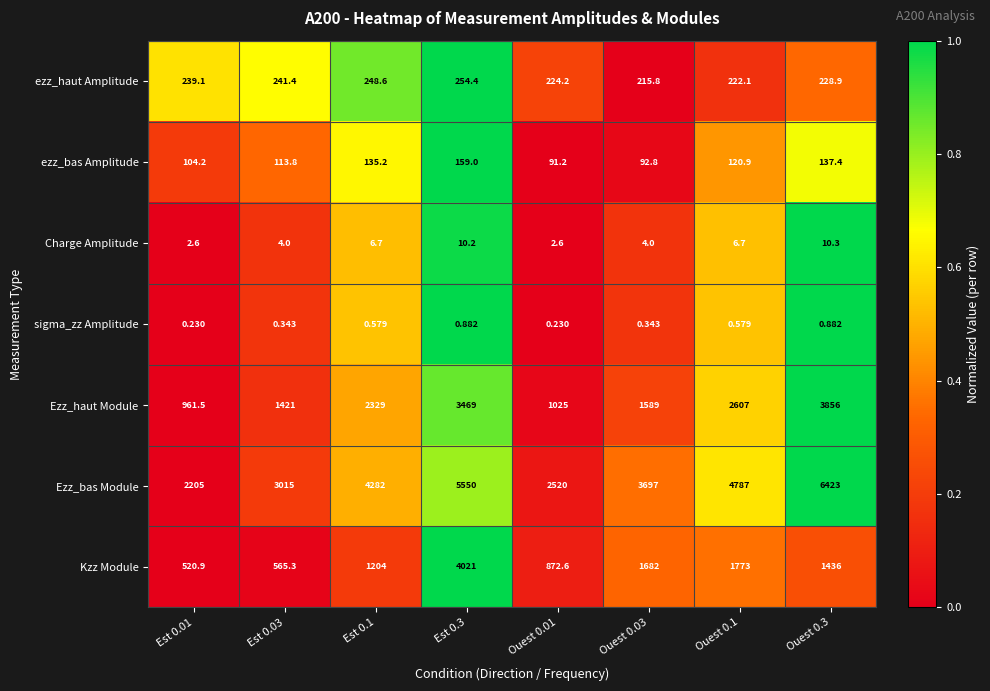

Which series has the widest spread of values?

Ezz_bas Module